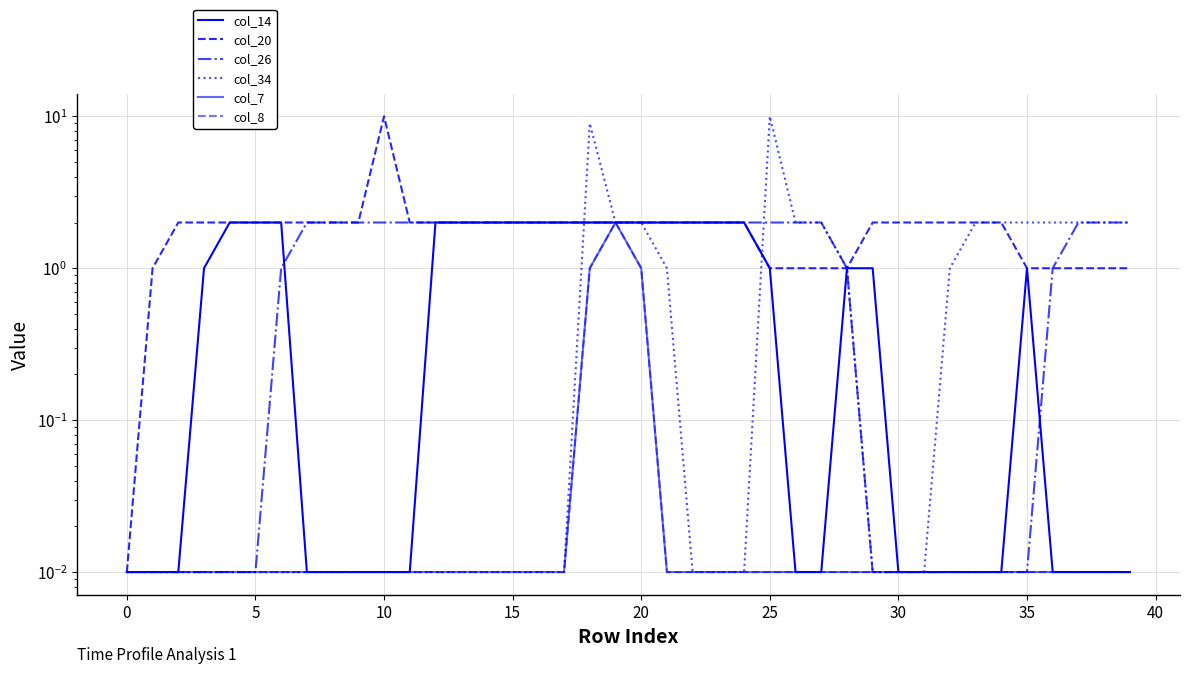

The value of col_20 at 35 is 0.3. True or false?

False